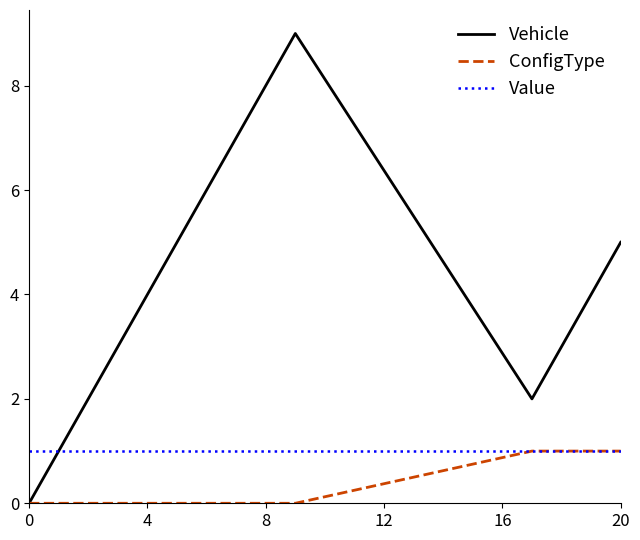

What is the highest value of the Vehicle series?

9